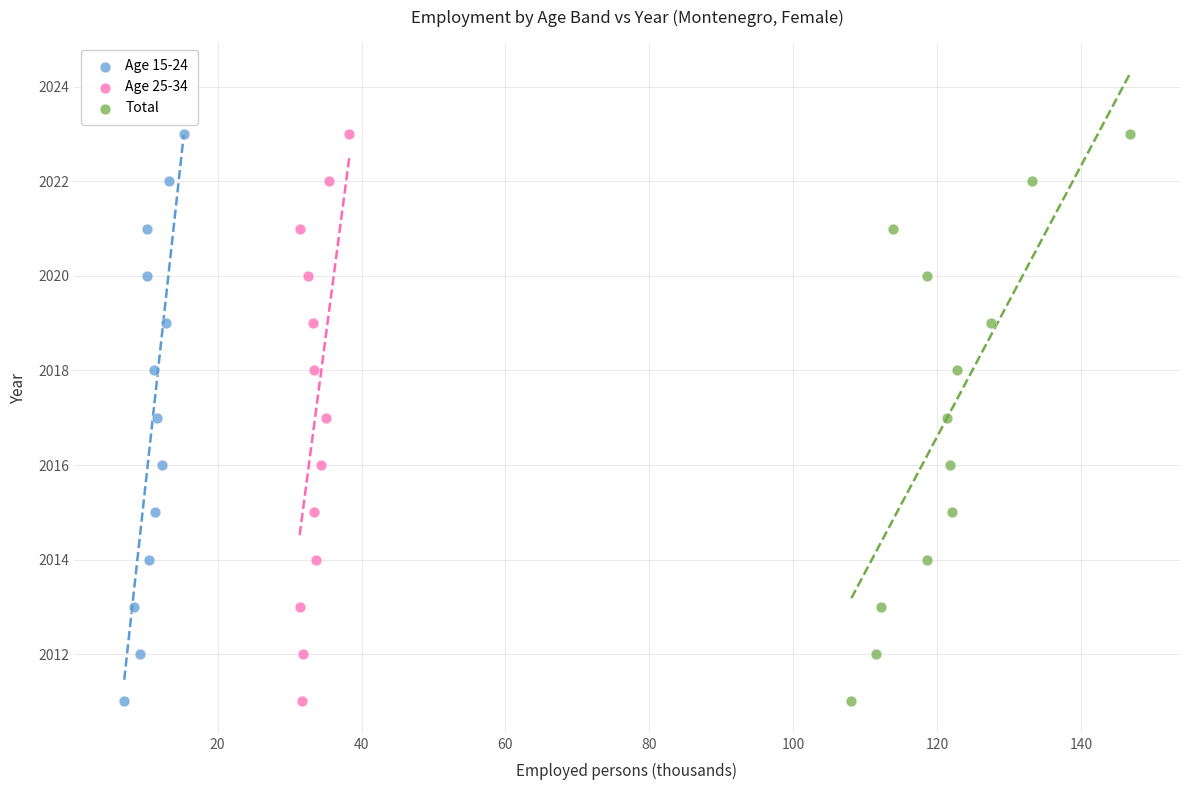

What are all the series names shown in the legend?

Age 15-24, Age 25-34, Total